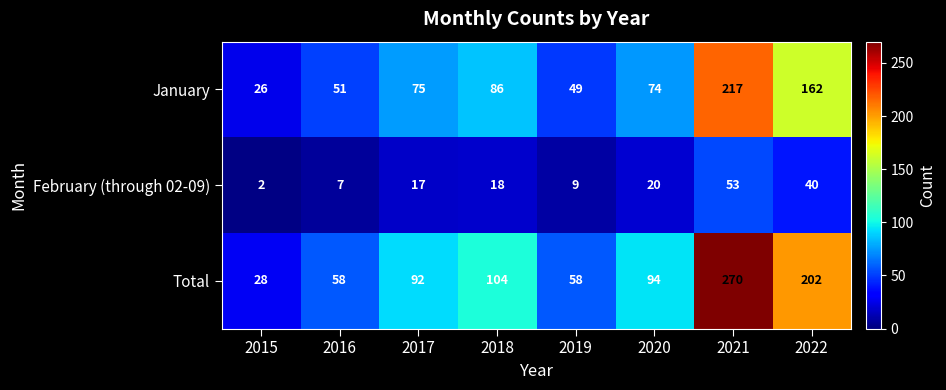

What is the maximum value shown in the chart?

270